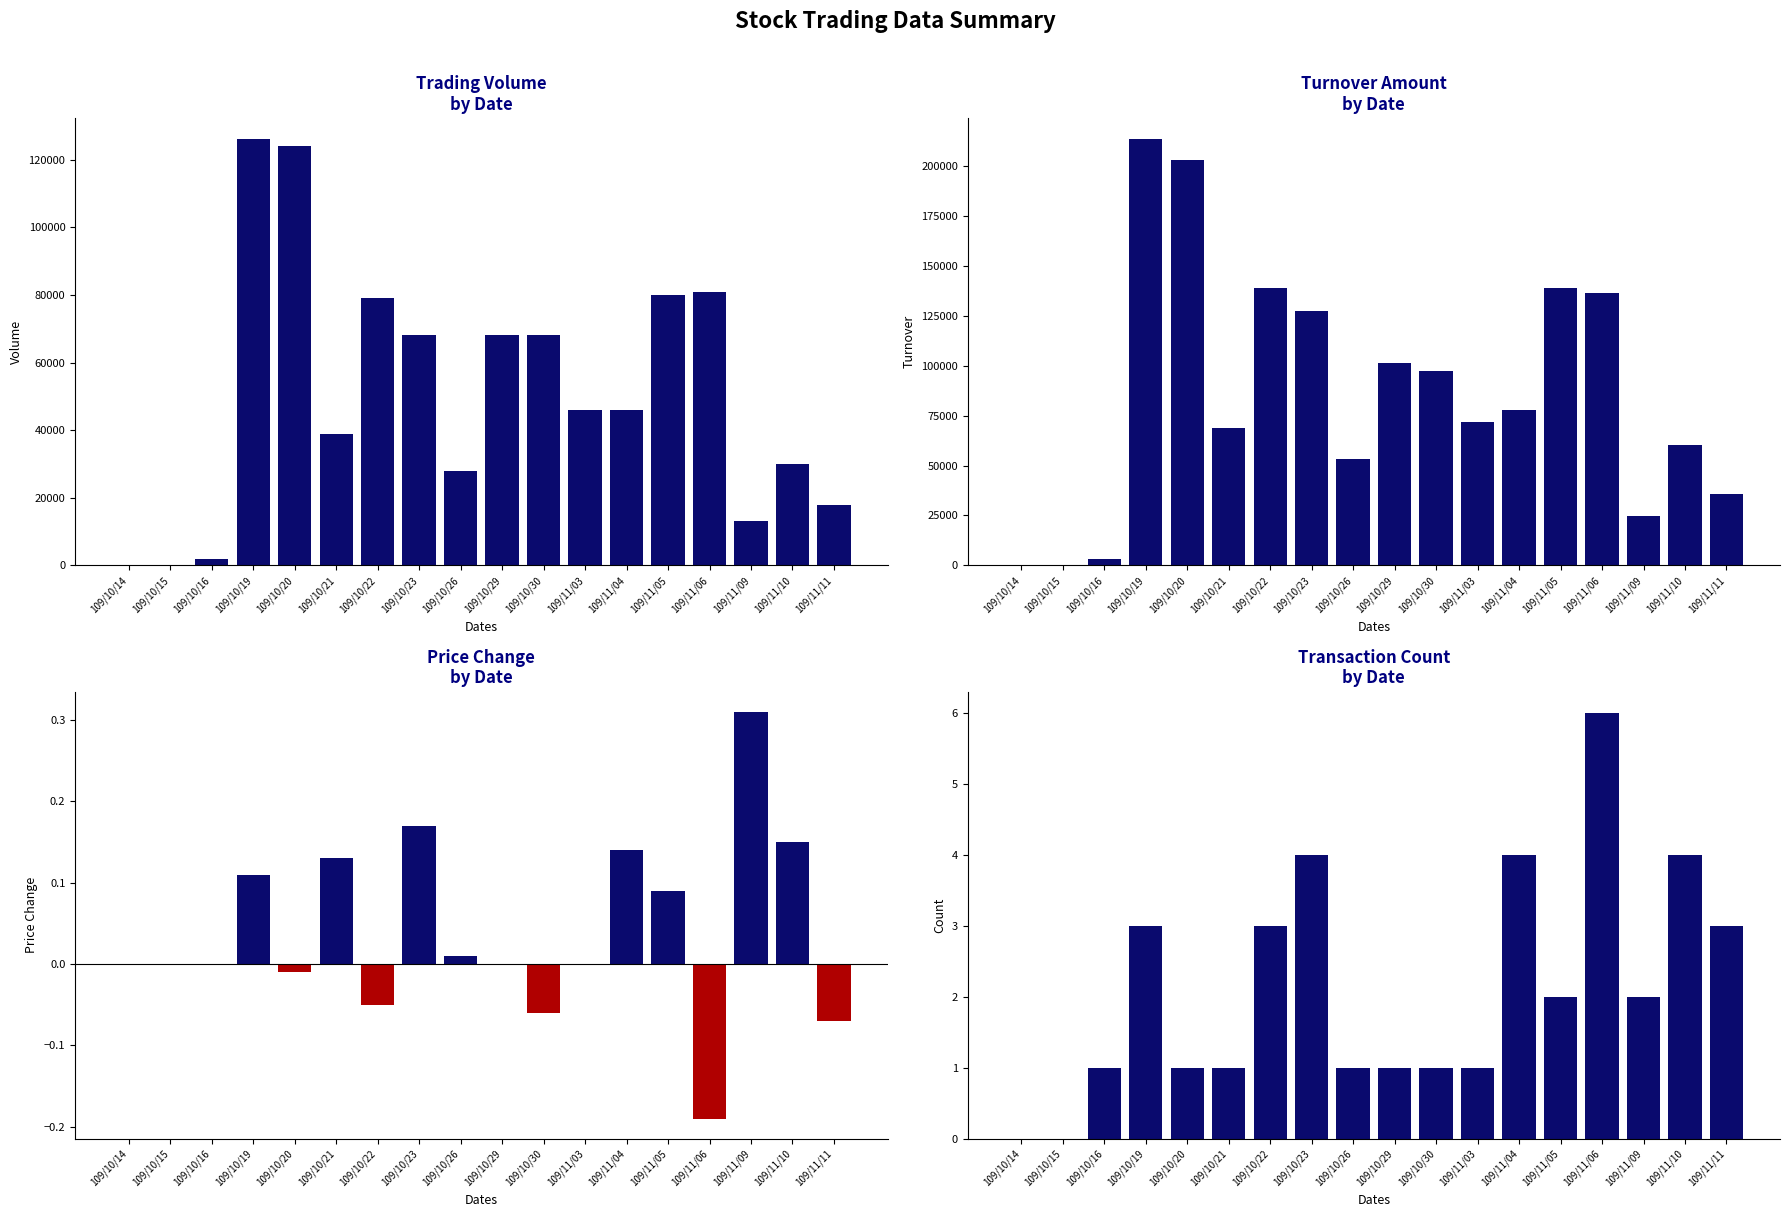

What is the sum of the col_6 (Turnover) values at 109/10/22 and 109/11/03?

210760.0